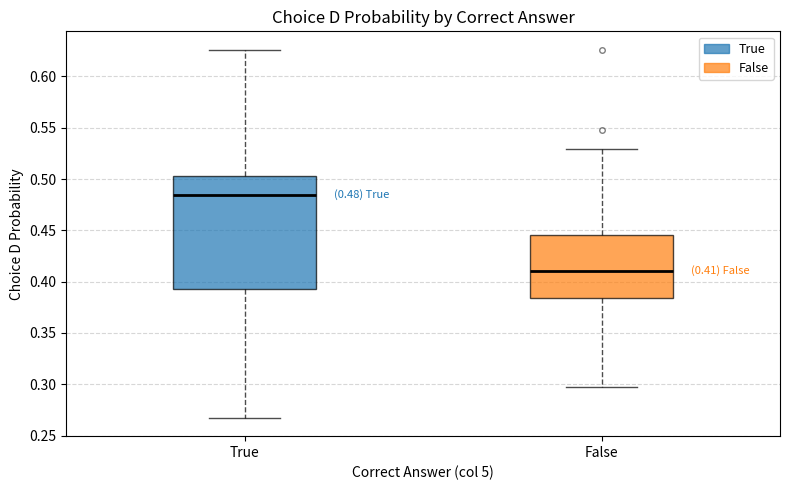

Which box has the highest median line?

True